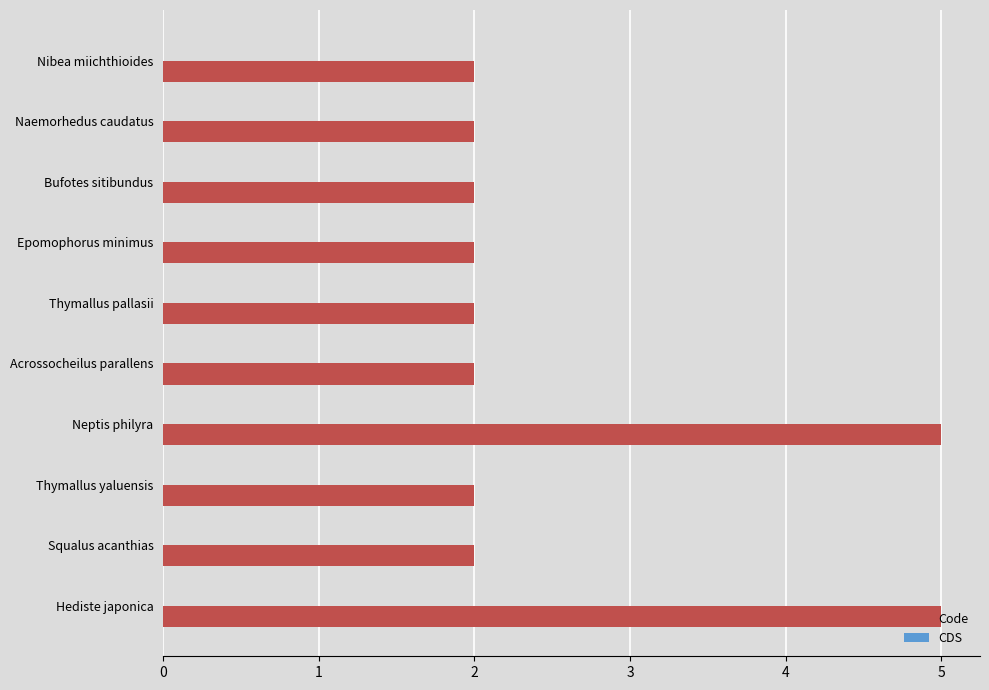

Approximately how many times larger is the value at Squalus acanthias compared to Hediste japonica?

0.4